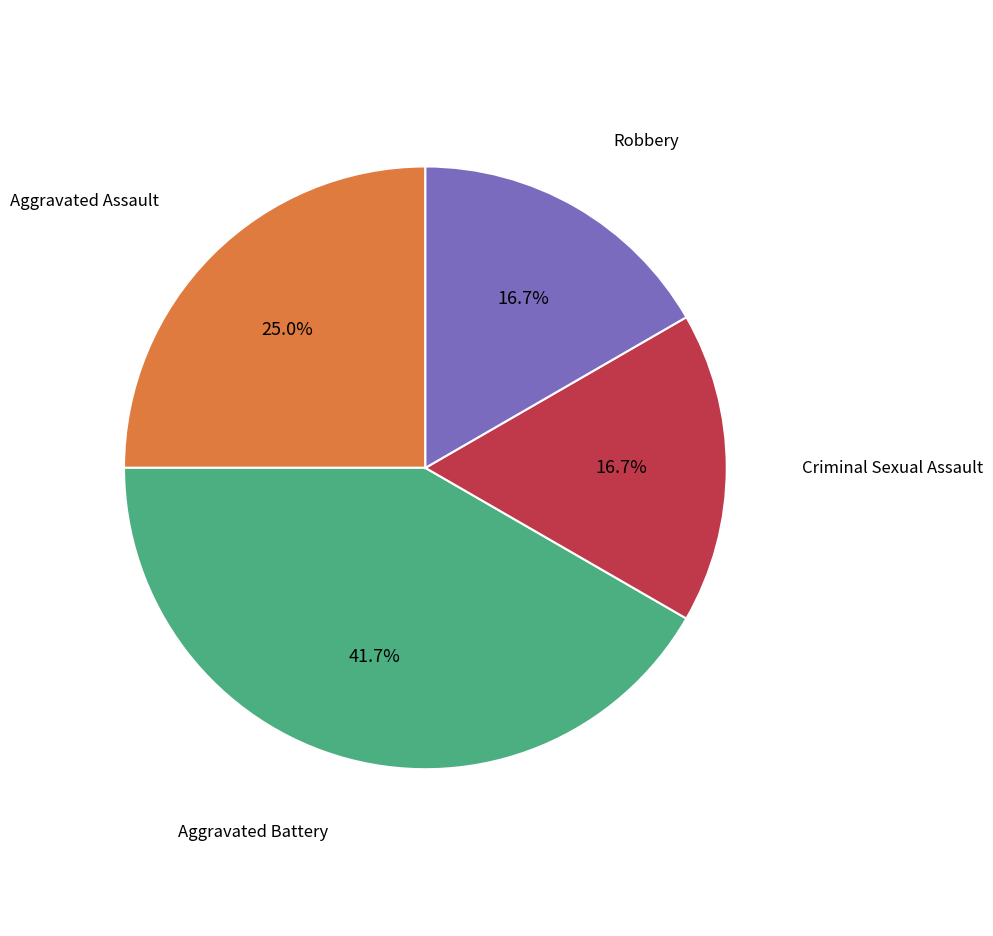

Approximately how many times larger is the value at Robbery compared to Aggravated Battery?

0.4